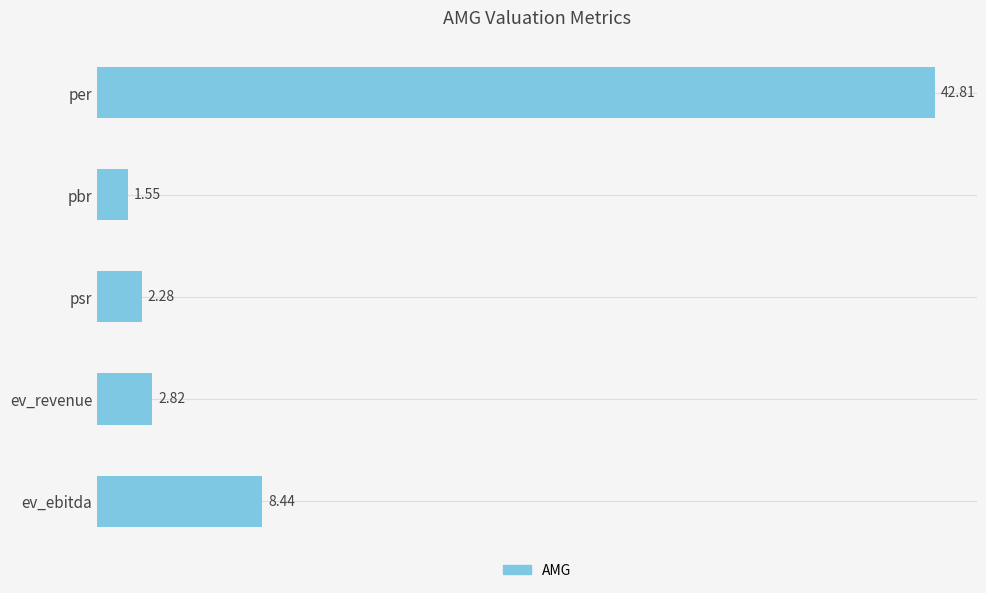

Where is the data nearest to the value 22?

ev_ebitda